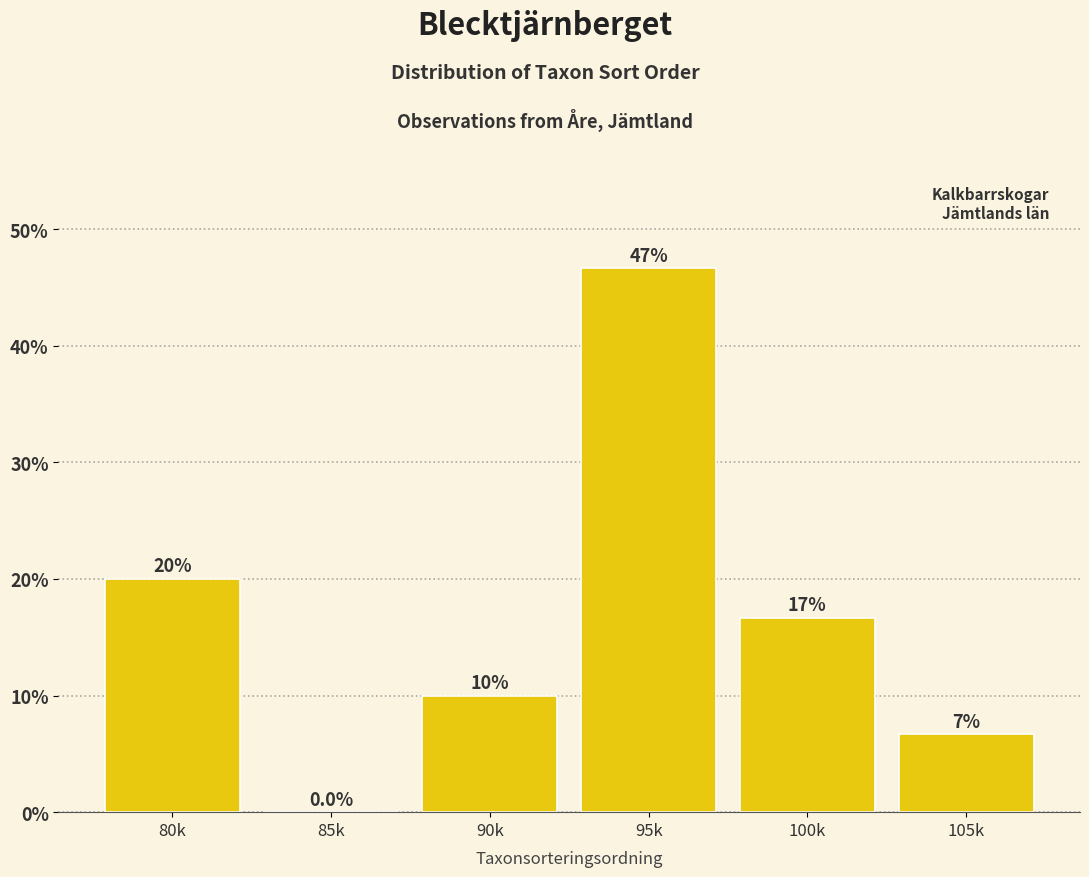

Reading left to right, extract all data points from this chart.

80k=20.0	85k=0.0	90k=10.0	95k=46.7	100k=16.7	105k=6.7